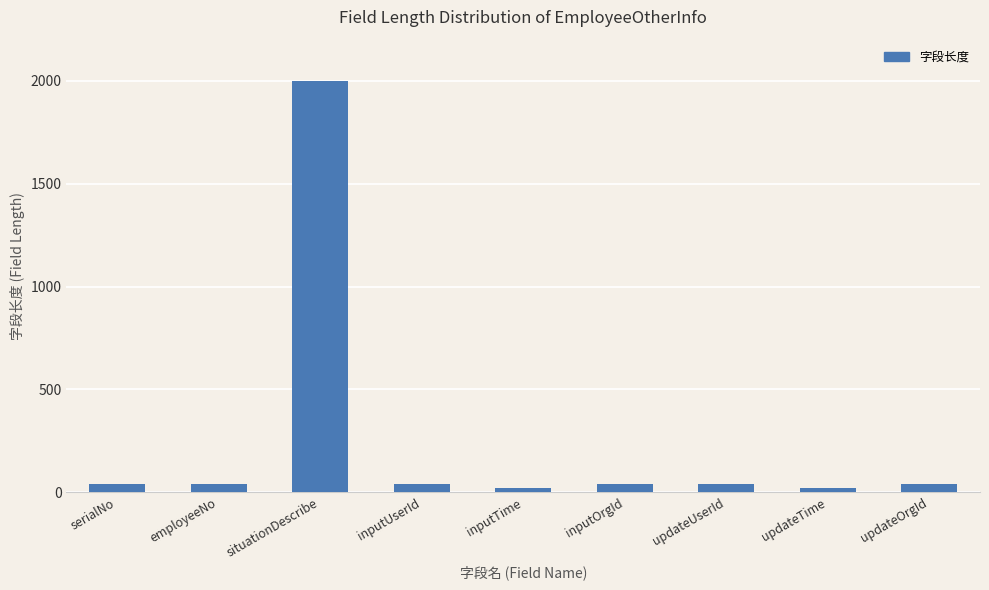

What is the label of the 2nd bar from the right?

updateTime